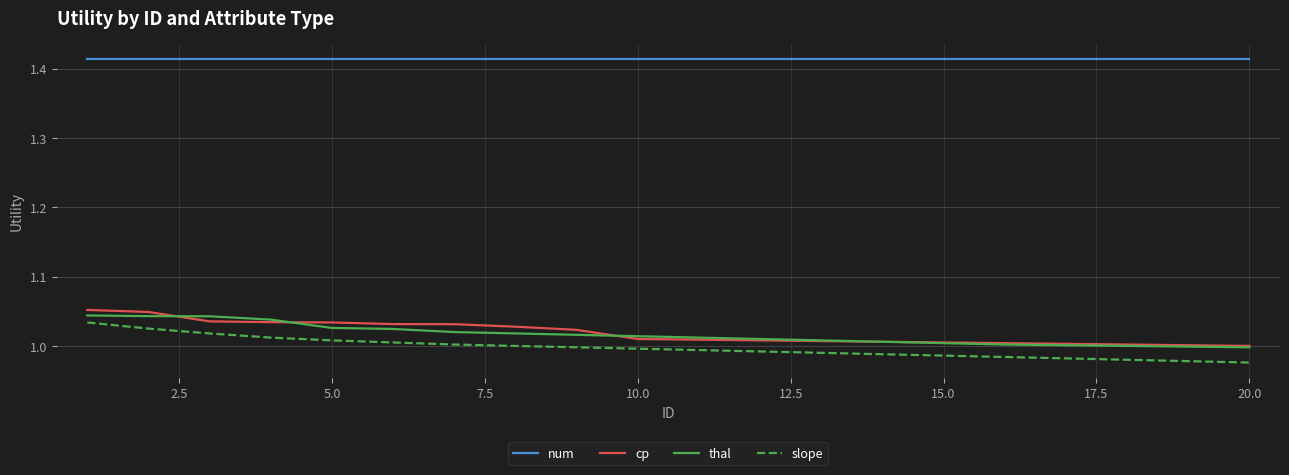

Which series has the largest total across all categories?

num